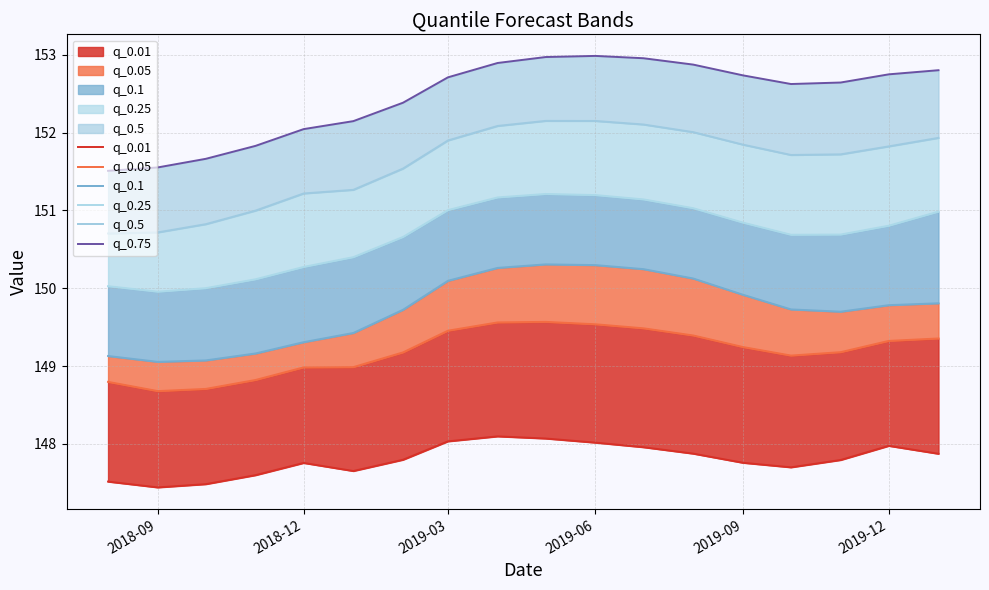

The value of q_0.1 at 2019-09 is 55.4. True or false?

False